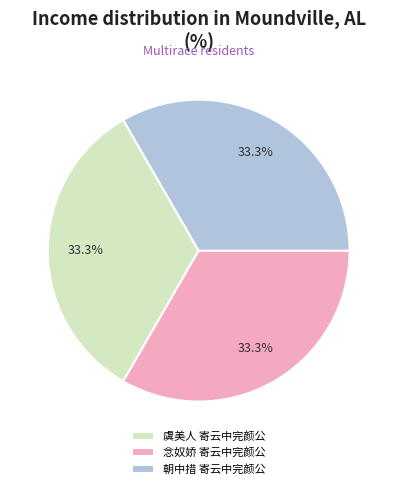

What percentage is the 朝中措 寄云中完颜公 slice, to the nearest percent?

33%